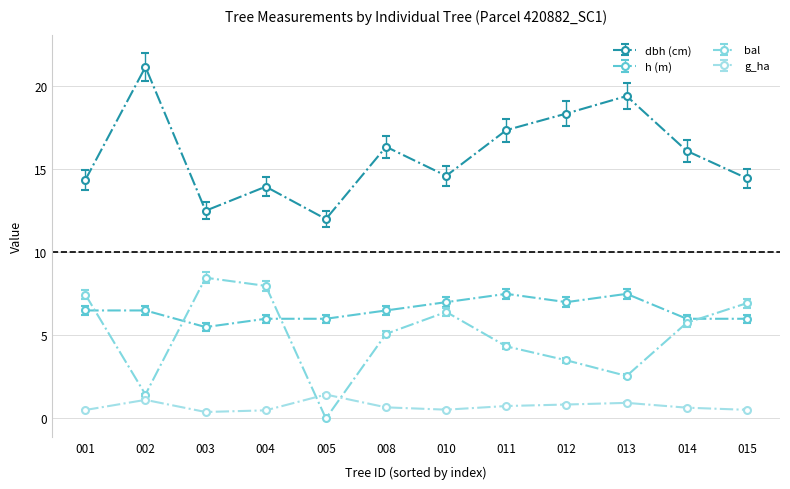

What is the value of the dbh (cm) point at the 5th from the left?

12.0